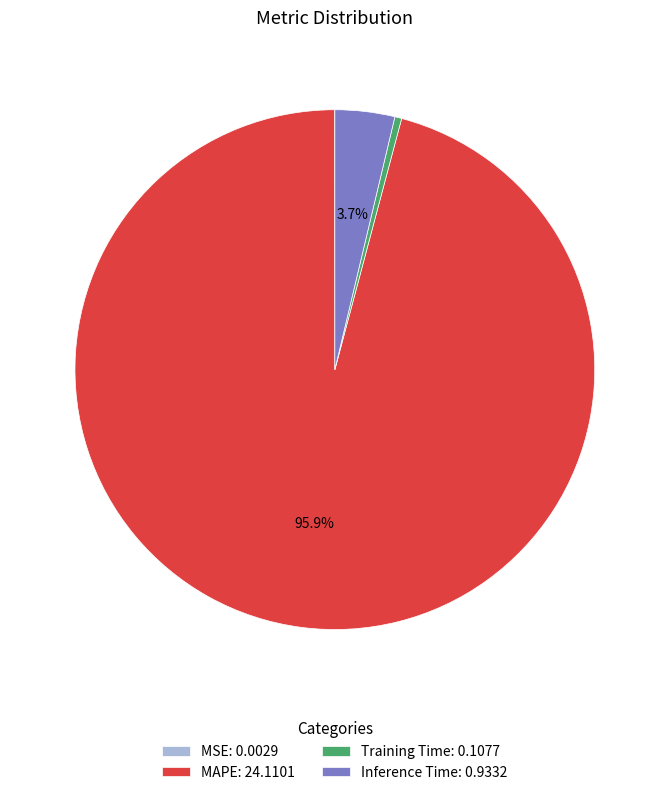

Is MAPE: 24.1101 the majority of the pie?

Yes